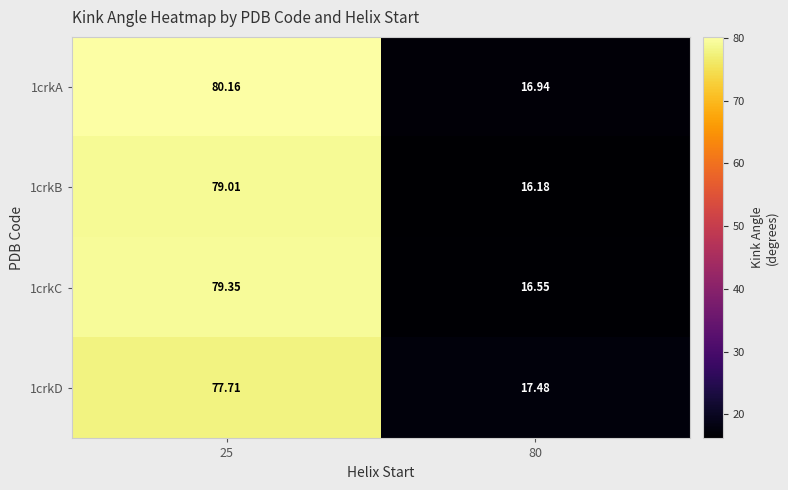

Reading right to left, transcribe all the data shown in this chart.

1crkA: 80=16.9	25=80.2
1crkB: 80=16.2	25=79.0
1crkC: 80=16.6	25=79.3
1crkD: 80=17.5	25=77.7